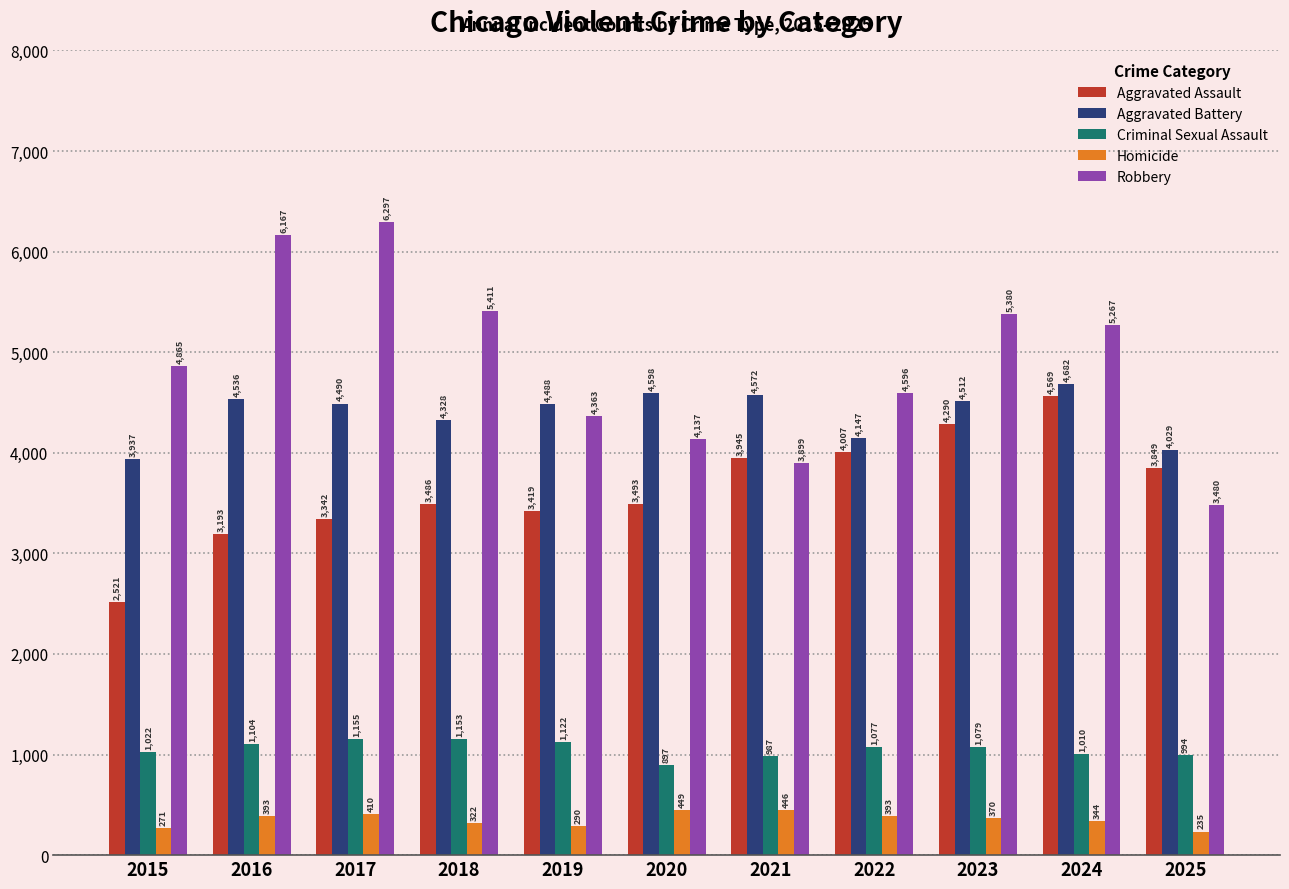

Where is Homicide nearest to the value 342?

2024